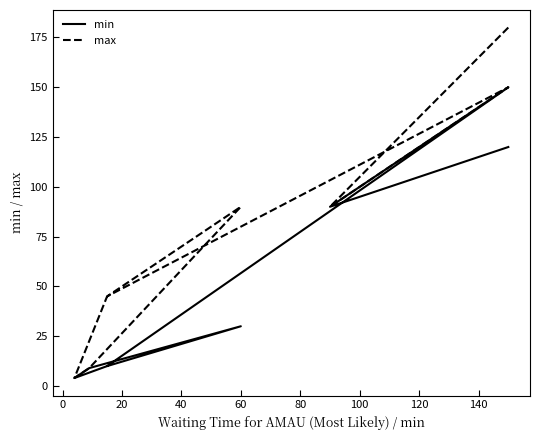

Reading right to left, transcribe all the data shown in this chart.

min: 10	4	9	30	10	150	90	120
max: 45	4	9	90	45	150	90	180